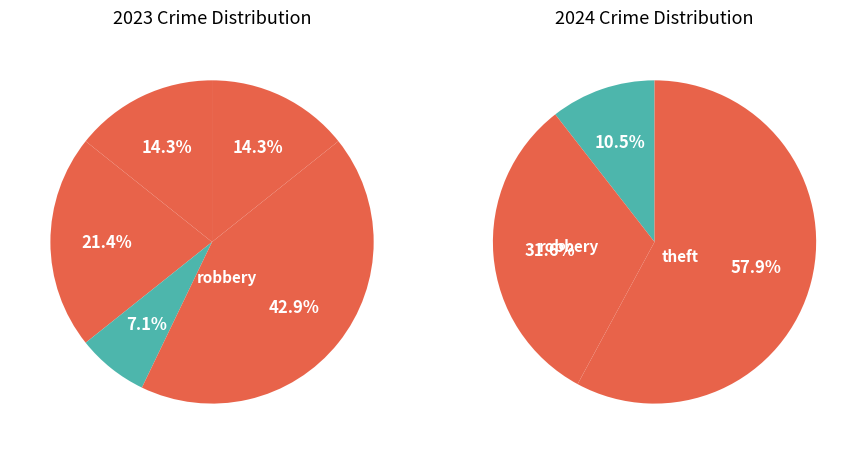

True or false: 3 accounts for 1% of the total.

False